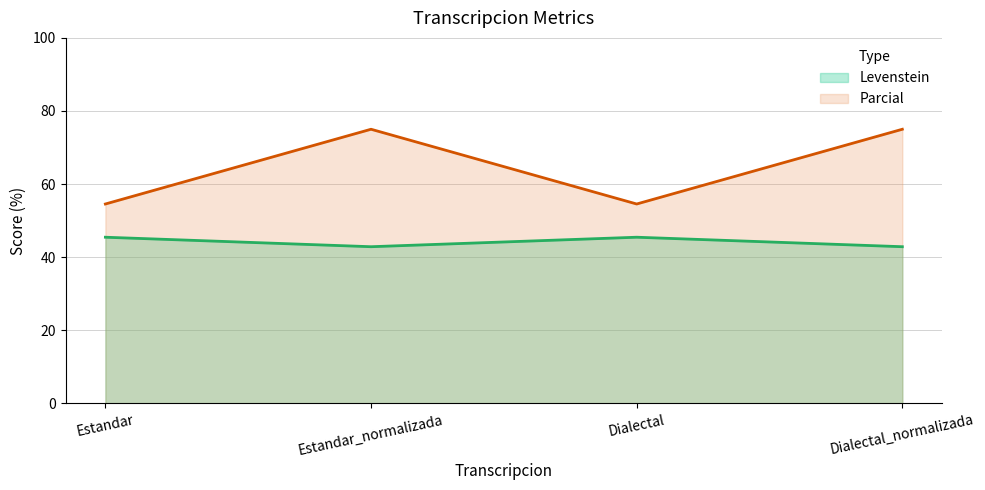

The Levenstein series shows 45.5 at Estandar. True or false?

True